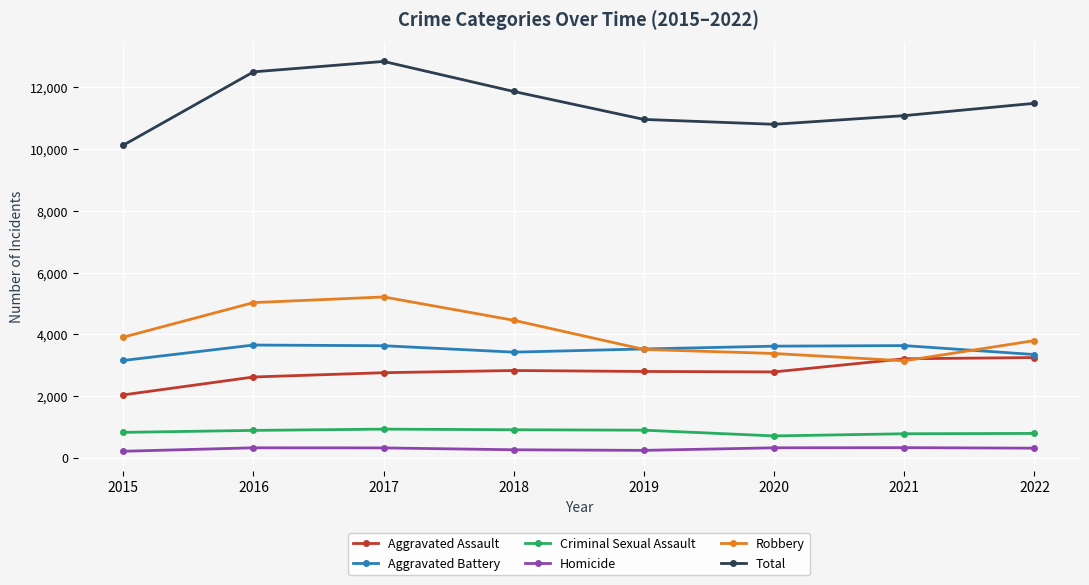

What is the value of the Homicide point at the 6th from the left?

322